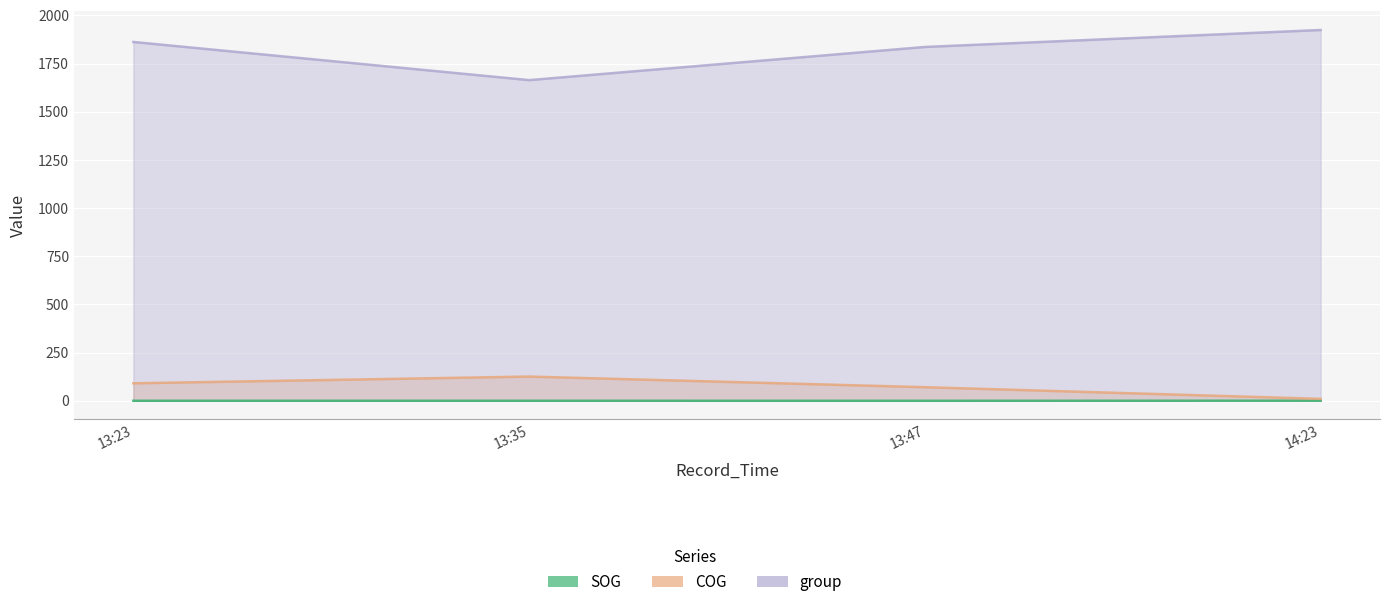

What is the difference between the maximum and second lowest values in the group series?

88.0